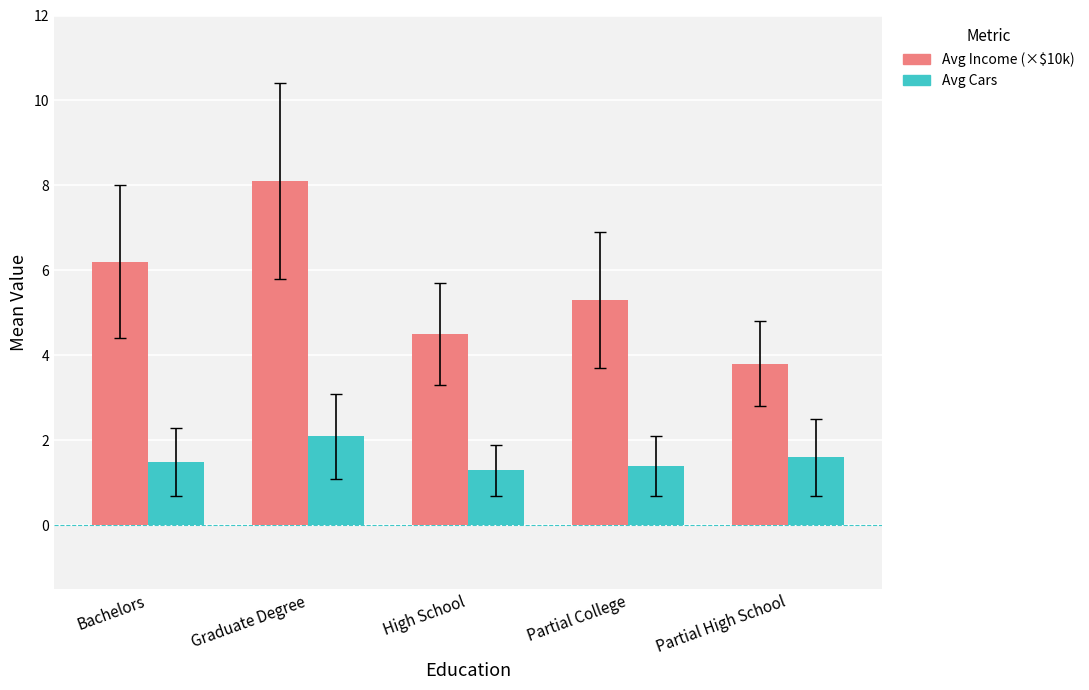

What is the highest value of the Avg Cars series?

2.1